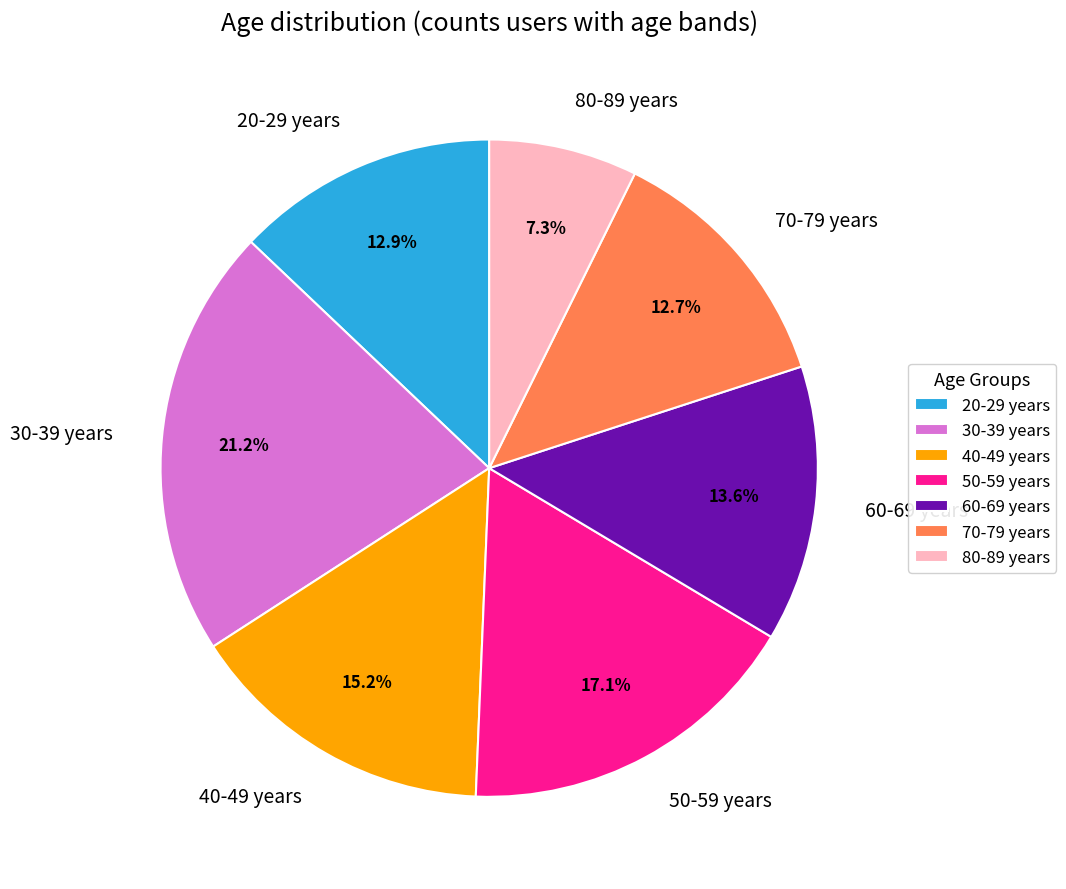

Between 80-89 years and 30-39 years, which is larger?

30-39 years